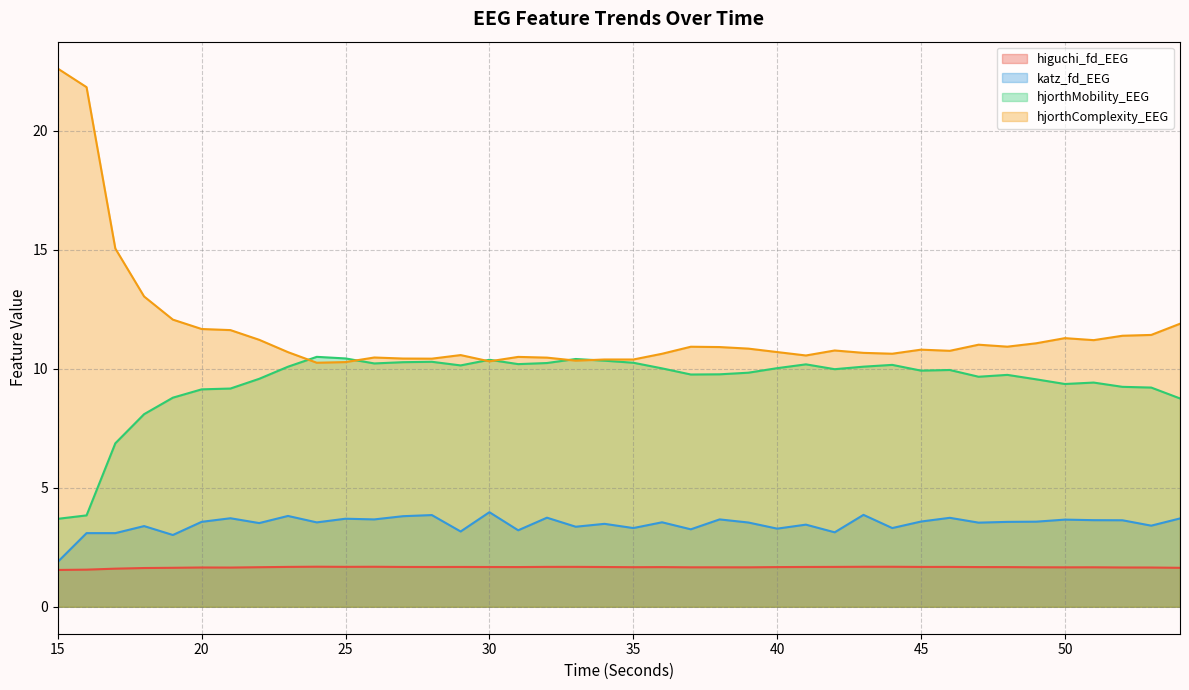

True or false: higuchi_fd_EEG and hjorthMobility_EEG cross at least once.

False